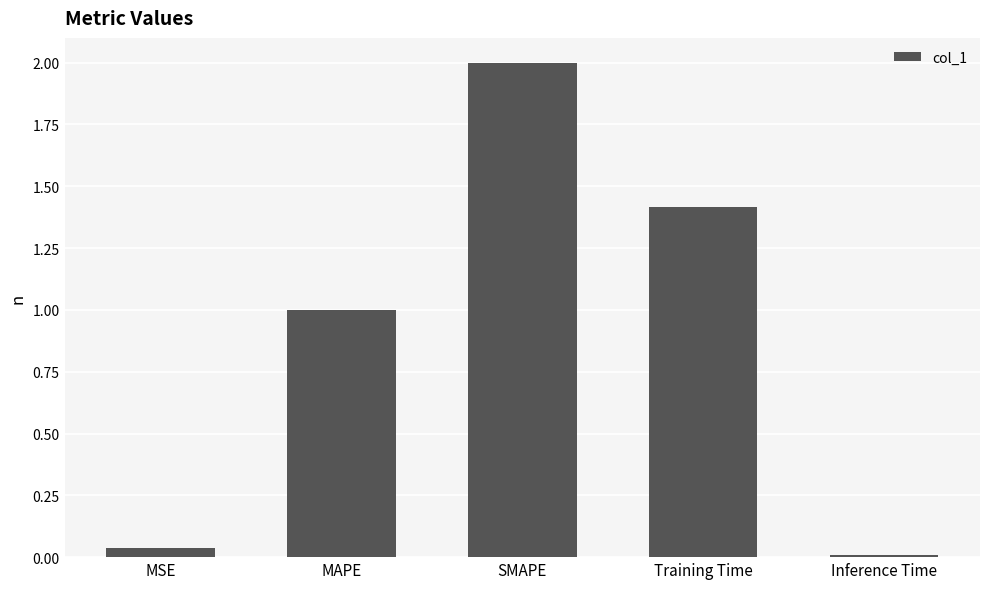

How many bars are there in total?

5